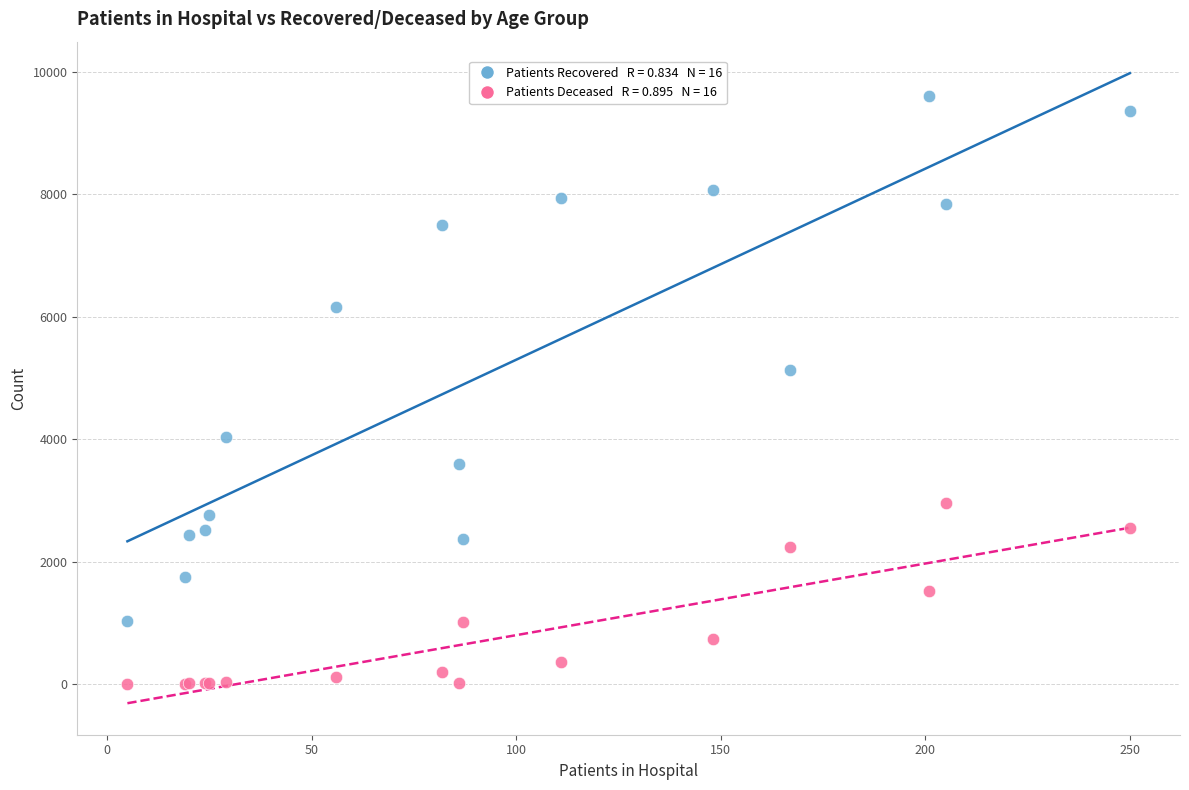

Across all series, what Y value is closest to 4805?

5136